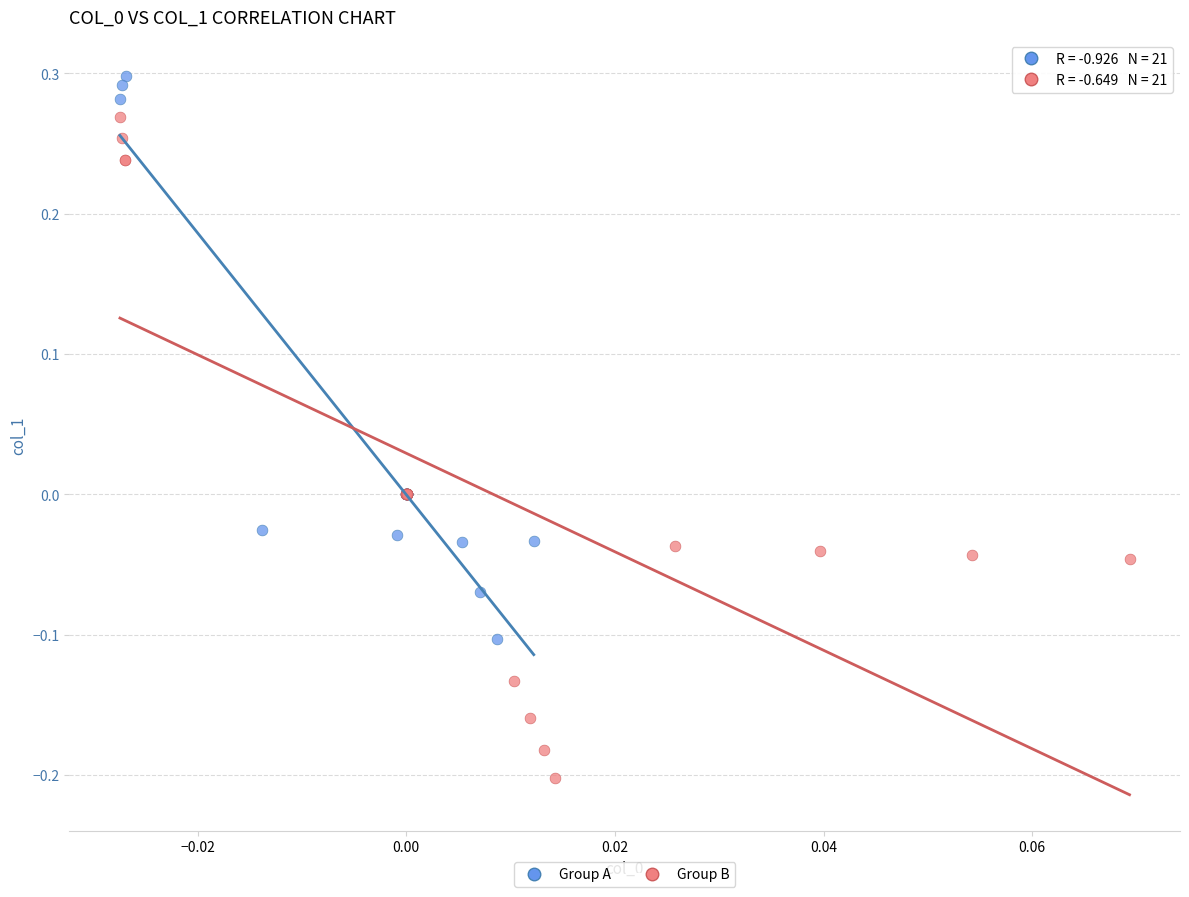

Which series reaches the maximum Y coordinate?

Group A